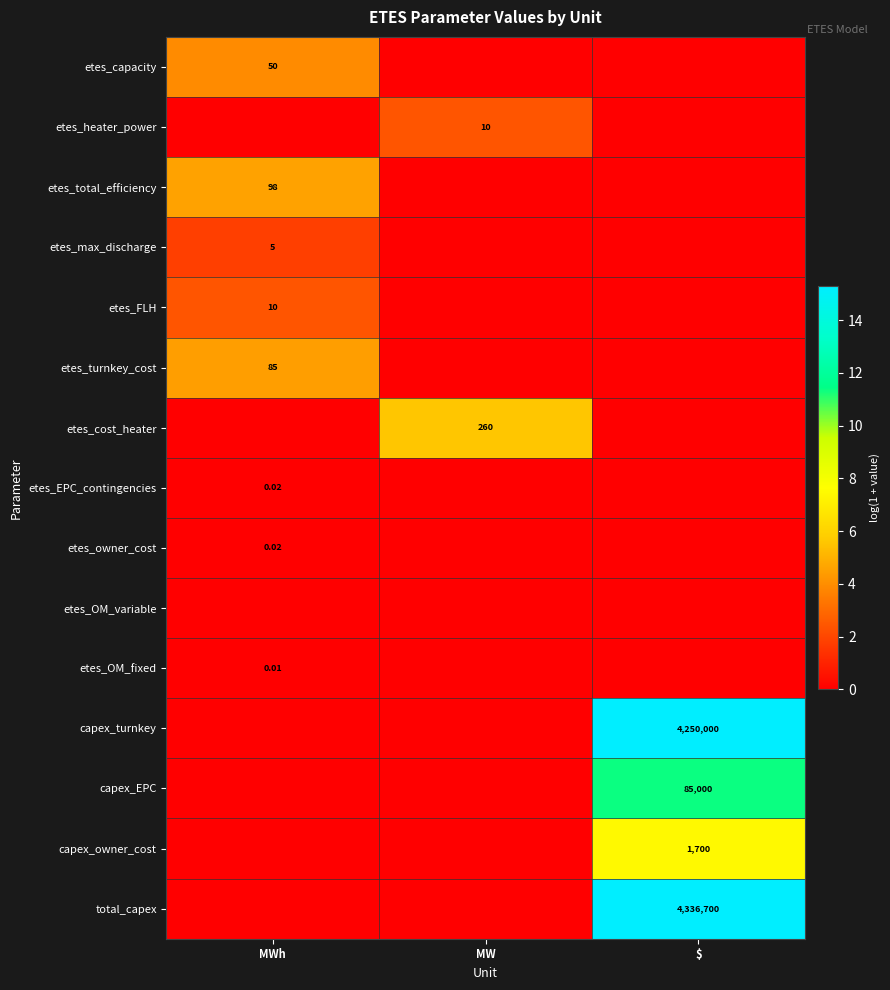

True or false: etes_turnkey_cost has a value of 0.0 at MW.

True